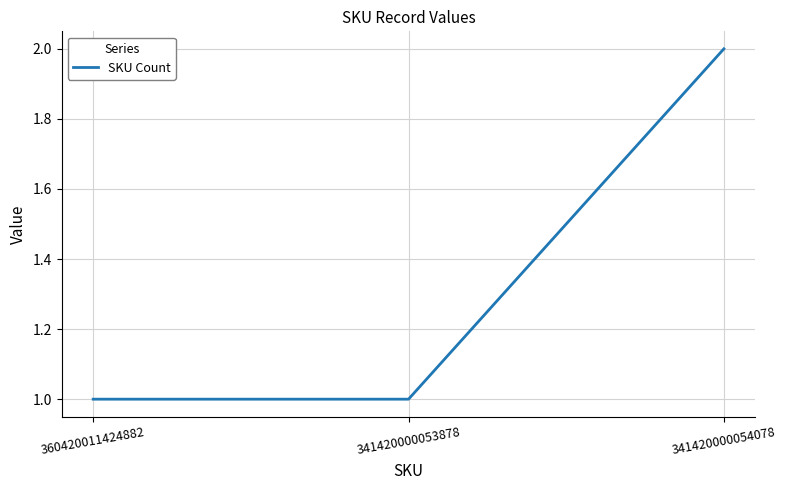

At which category does the chart reach its peak across all series?

341420000054078